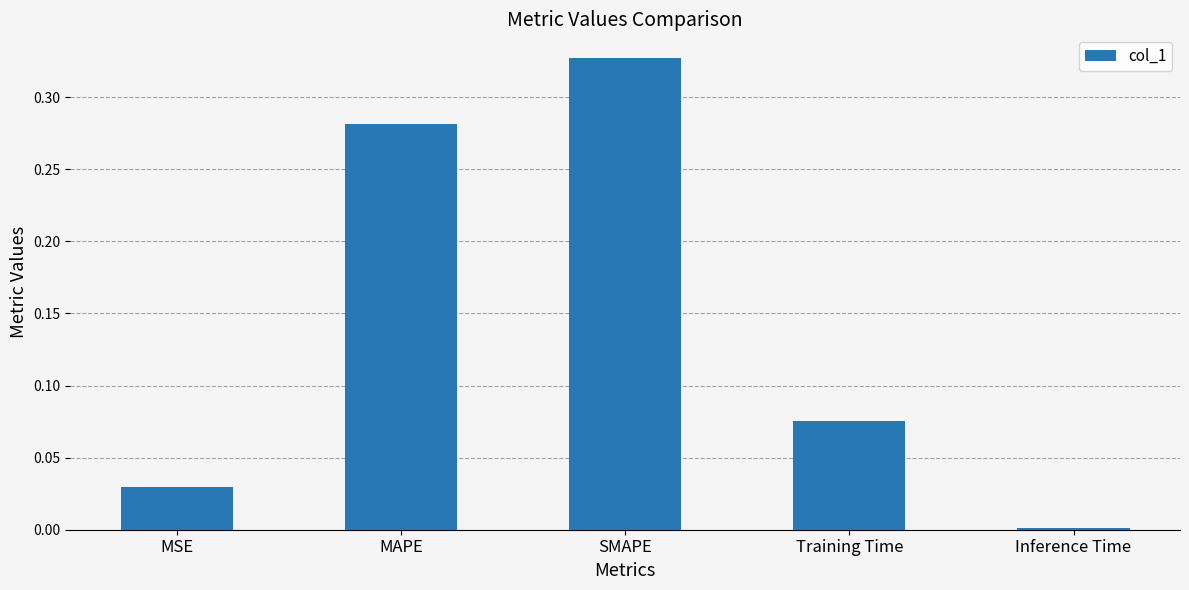

Which label corresponds to the smallest value in the chart?

Inference Time